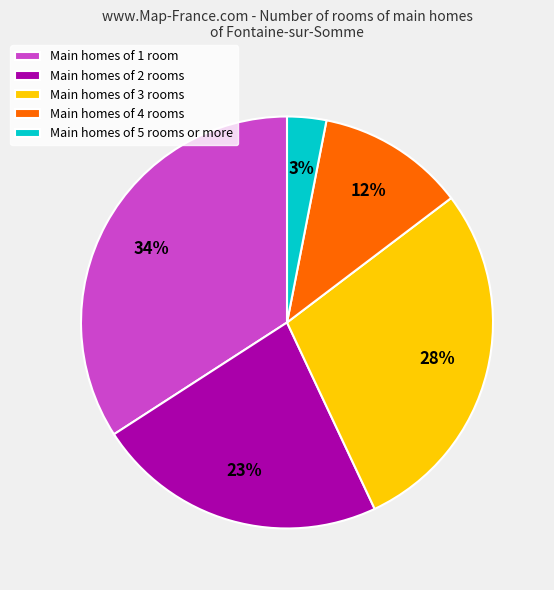

Rank the categories by value from highest to lowest.

Main homes of 1 room, Main homes of 3 rooms, Main homes of 2 rooms, Main homes of 4 rooms, Main homes of 5 rooms or more